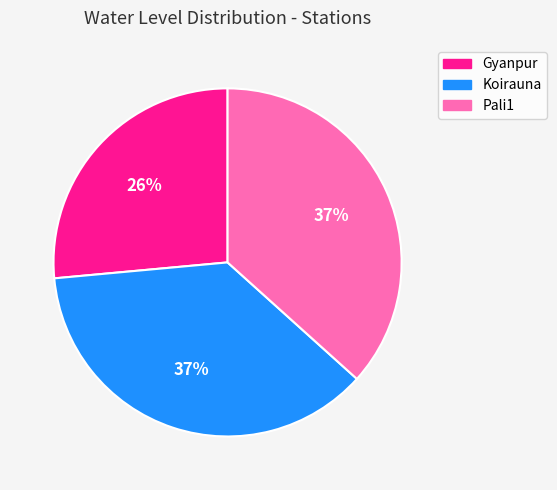

How many segments does this pie chart have?

3